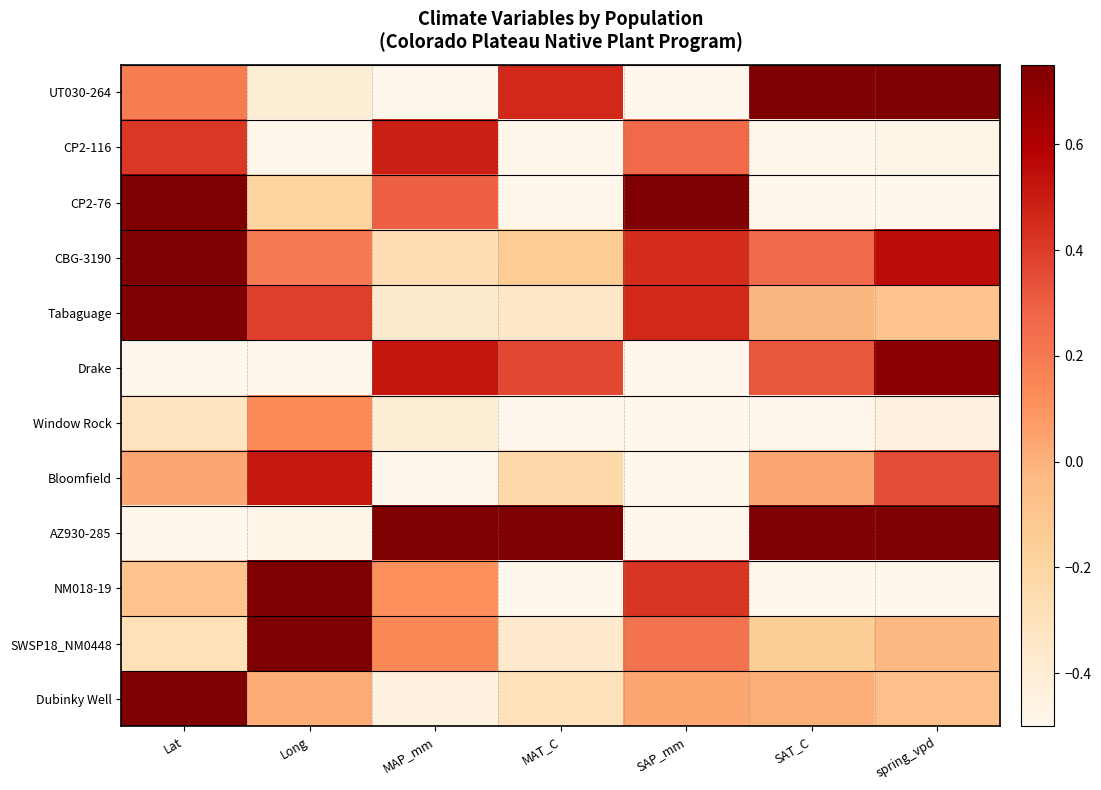

Rank the series at Long from lowest to highest value.

CP2-116, Drake, AZ930-285, UT030-264, CP2-76, Dubinky Well, Window Rock, CBG-3190, Tabaguage, Bloomfield, SWSP18_NM0448, NM018-19